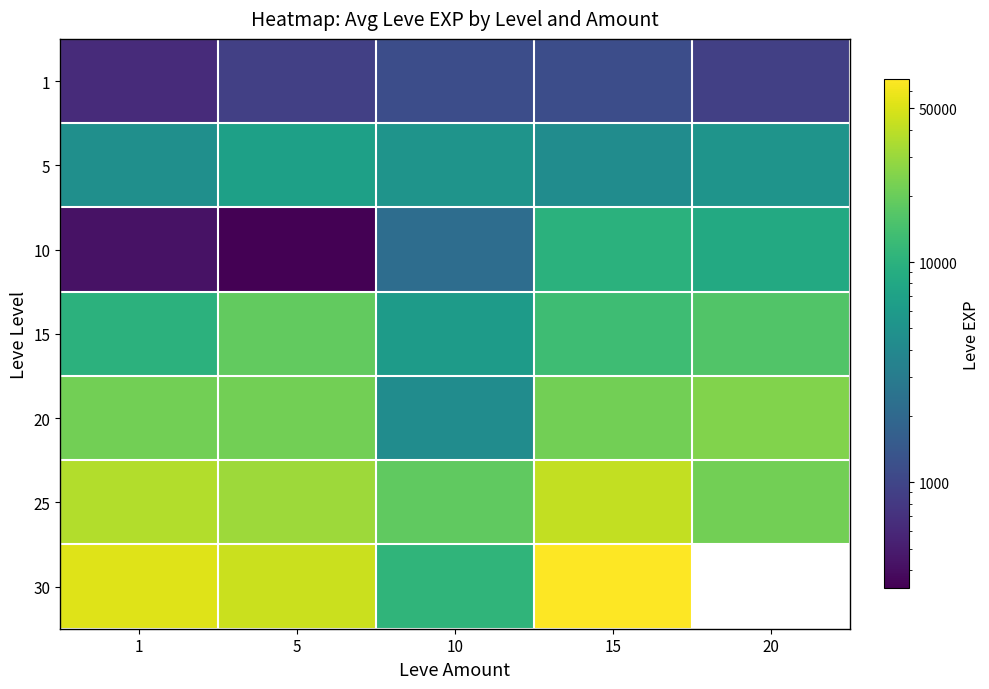

Rank the series by their maximum value, from lowest to highest.

1, 5, 10, 15, 20, 25, 30